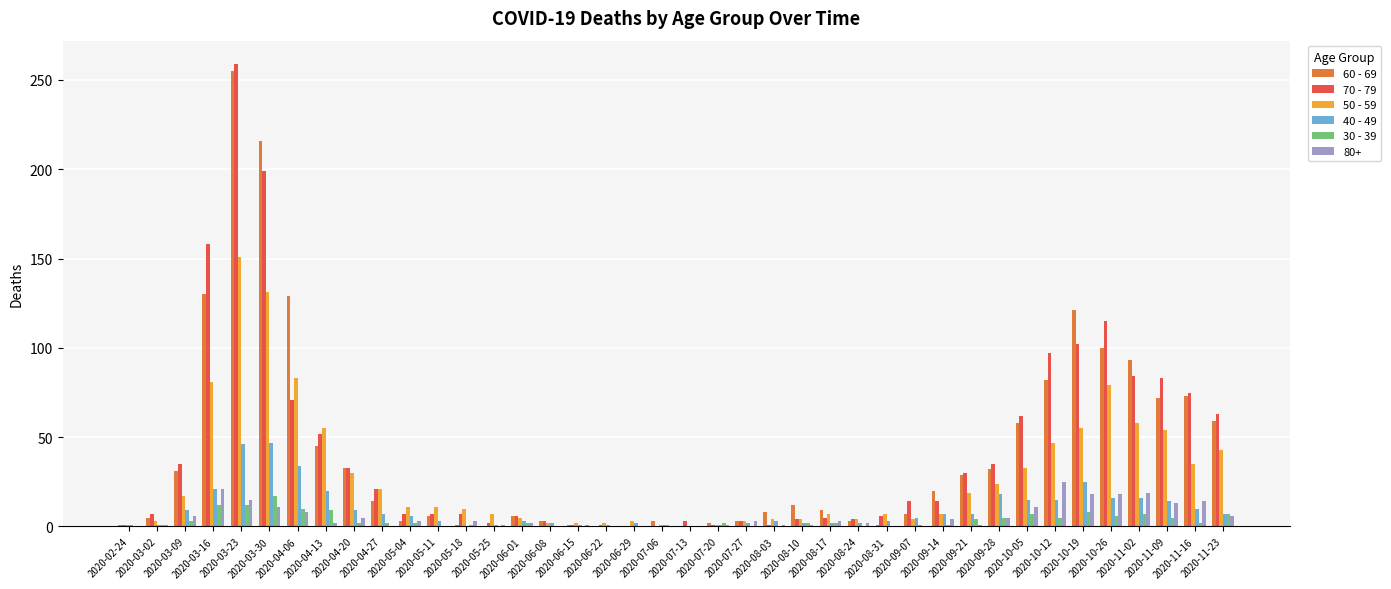

What is the average value of the 60 - 69 series?

42